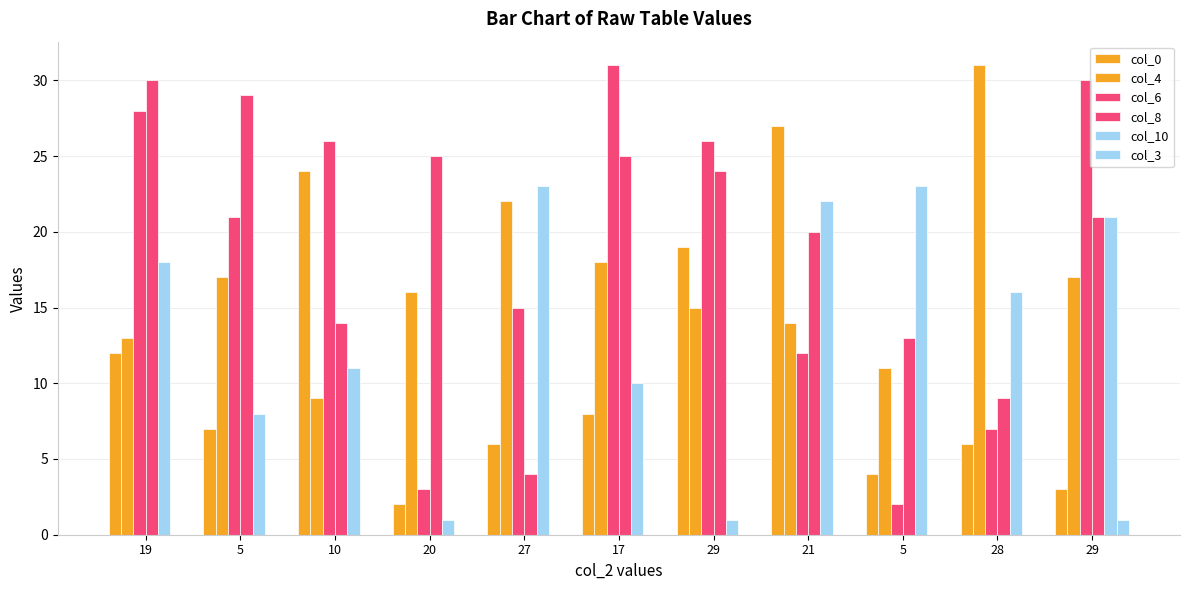

Does the chart contain stacked bars?

No